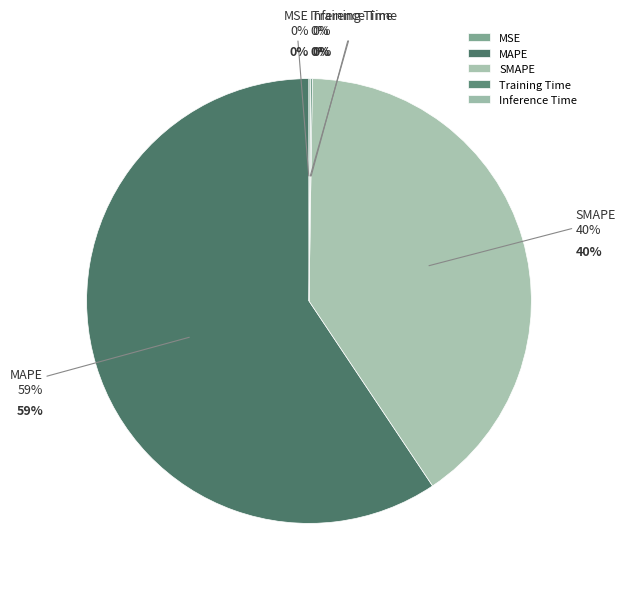

Does any single category account for the majority?

Yes